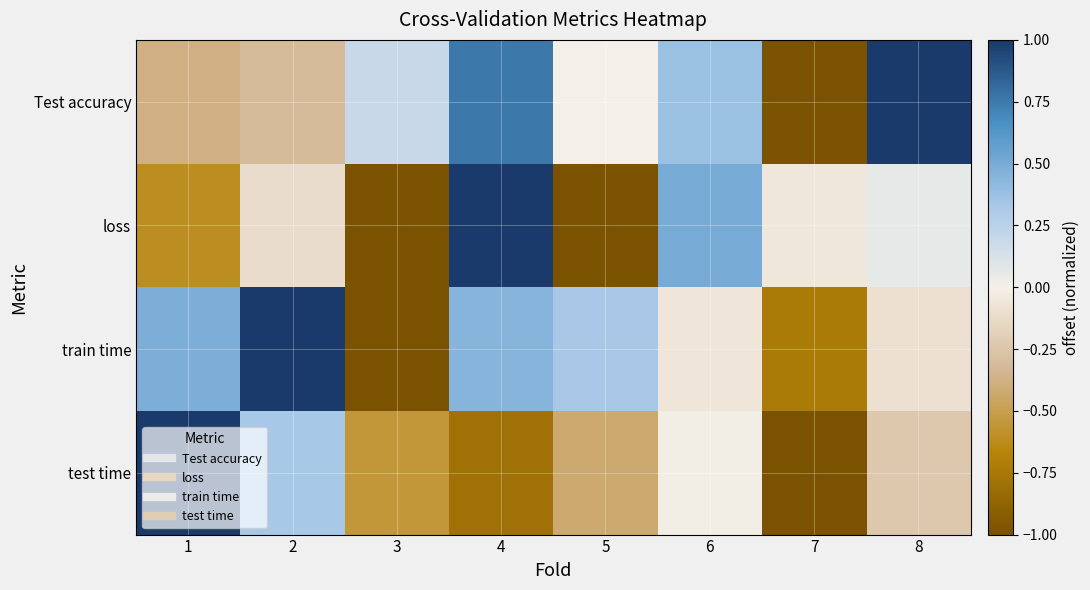

Reading left to right, what are all the values shown in this chart?

Test accuracy: 1=-0.4	2=-0.3	3=0.2	4=0.8	5=0.0	6=0.4	7=-1.0	8=1.0
loss: 1=-0.6	2=-0.1	3=-1.0	4=1.0	5=-1.0	6=0.5	7=-0.1	8=0.1
train time: 1=0.5	2=1.0	3=-1.0	4=0.4	5=0.3	6=-0.1	7=-0.7	8=-0.1
test time: 1=1.0	2=0.3	3=-0.5	4=-0.8	5=-0.4	6=-0.0	7=-1.0	8=-0.2